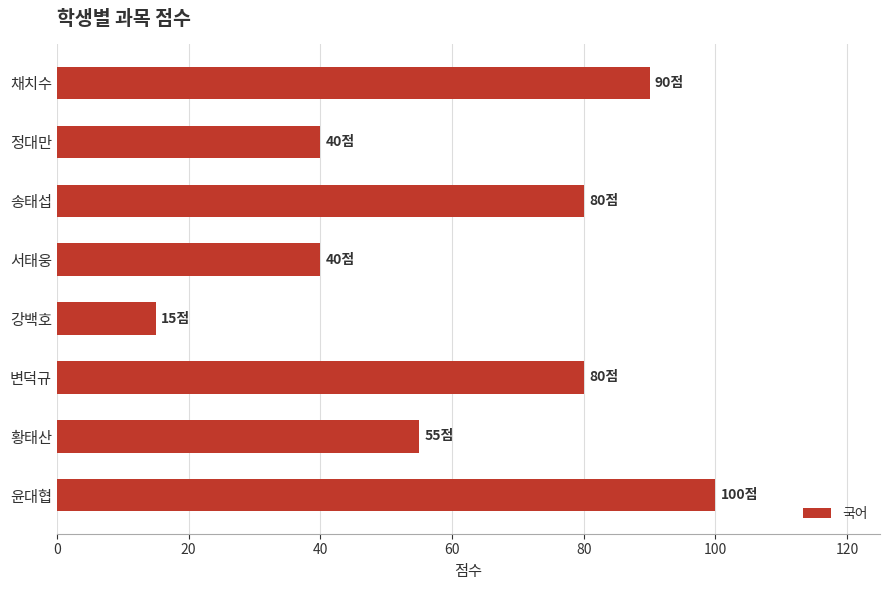

What is the smallest value displayed?

15